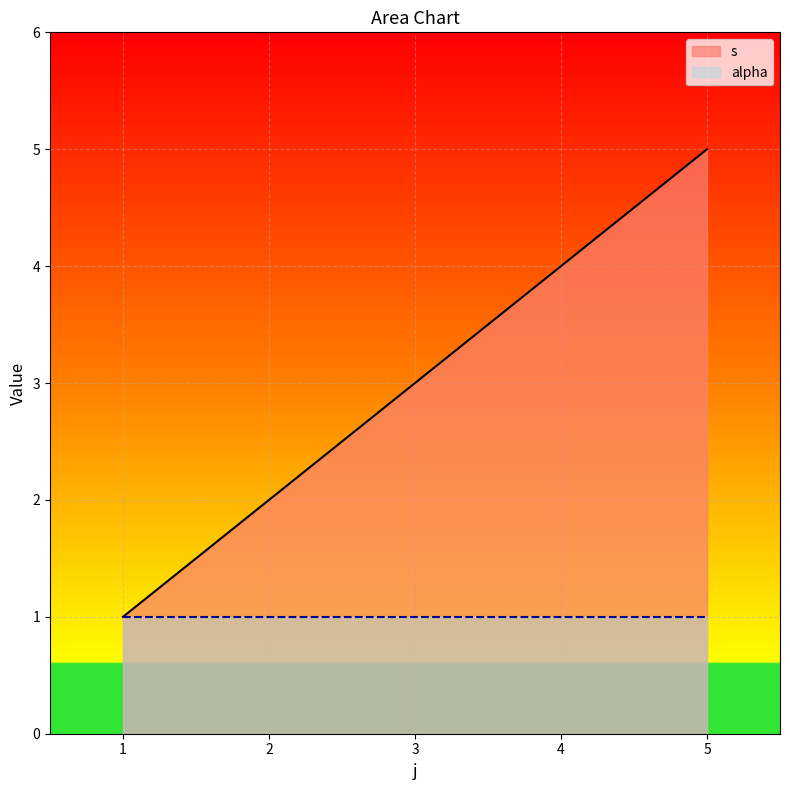

Is the value of s at 3 greater than the value of alpha at 3?

Yes